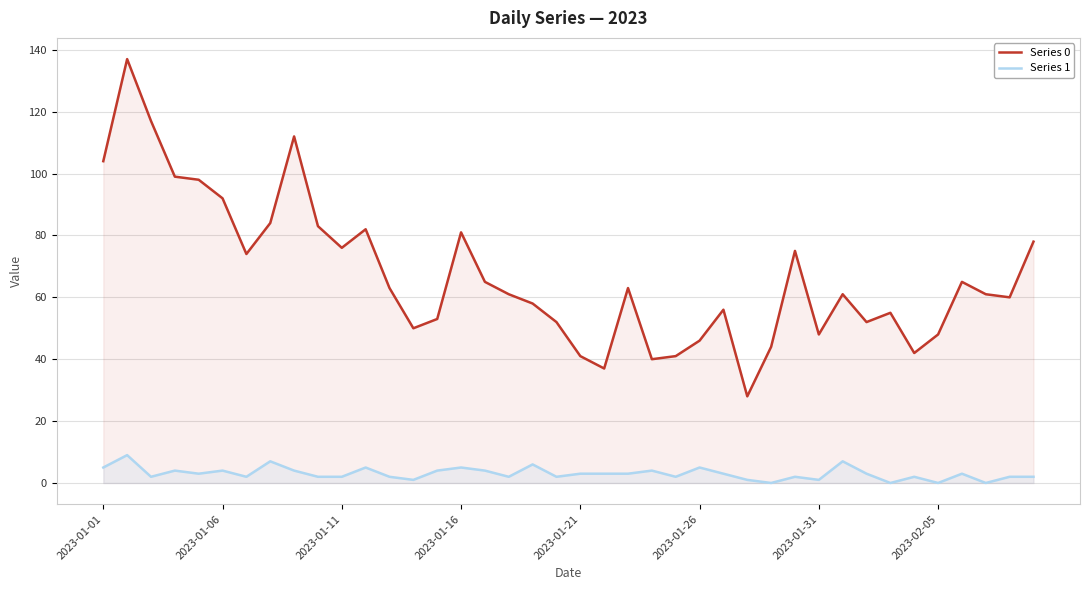

Which series has the largest range (max minus min)?

Series 0